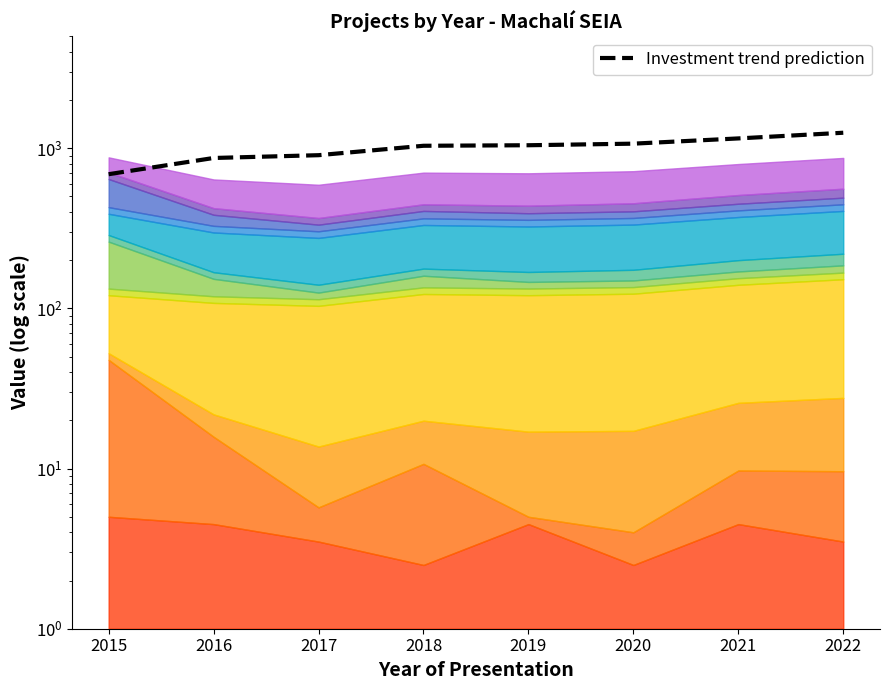

List the labels in order of value, largest first.

2022, 2021, 2020, 2019, 2018, 2017, 2016, 2015